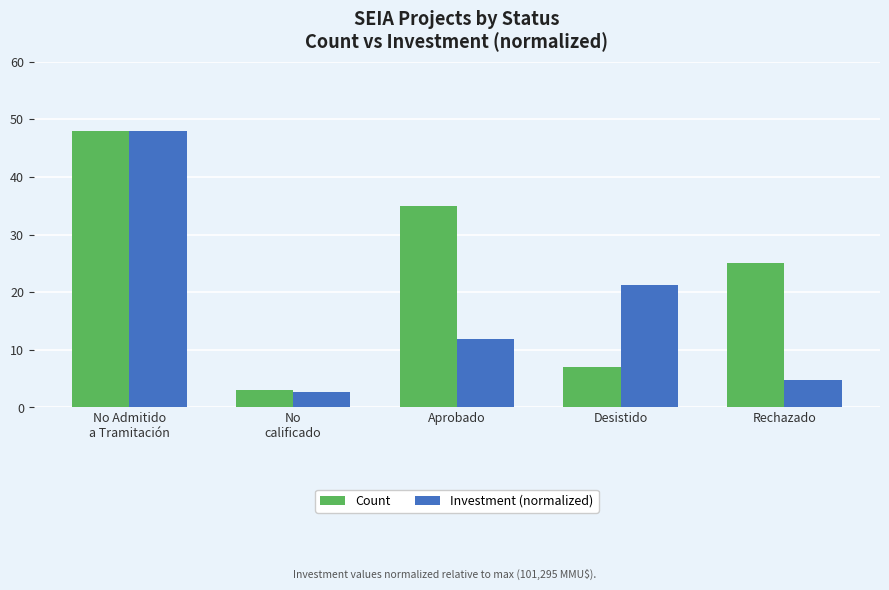

Which series has the widest spread of values?

Investment (normalized)